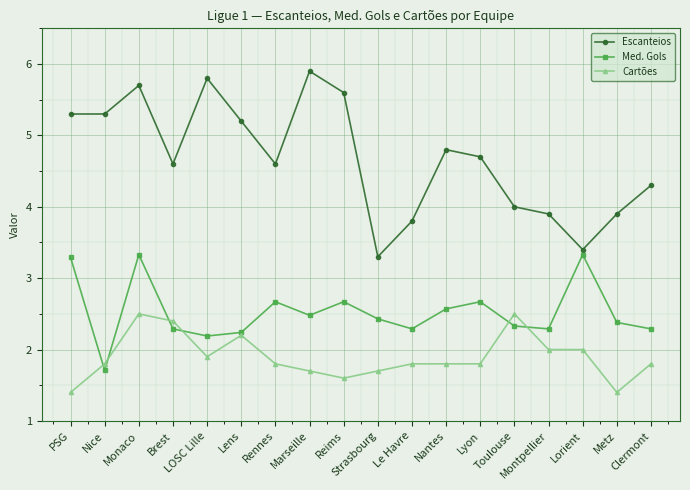

The value of Med. Gols at Montpellier is 3.6. True or false?

False